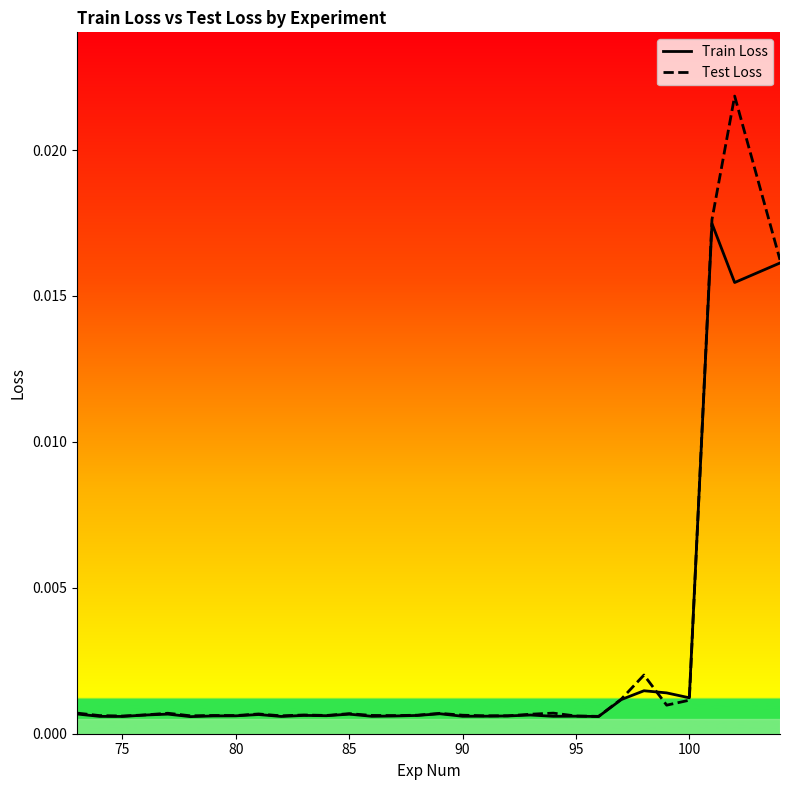

List the series in order of their peak value, lowest first.

Train Loss, Test Loss